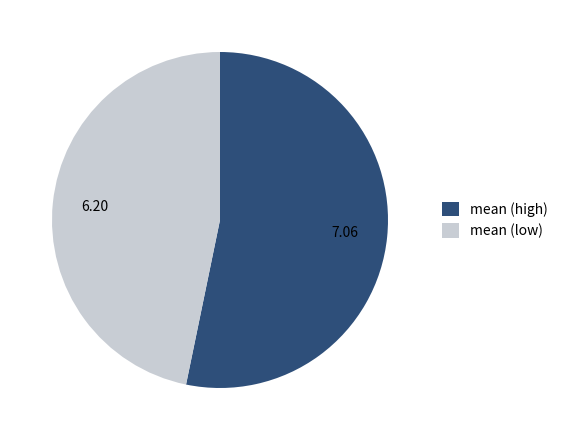

What is the ratio of the value at mean (high) to the value at mean (low)?

1.1